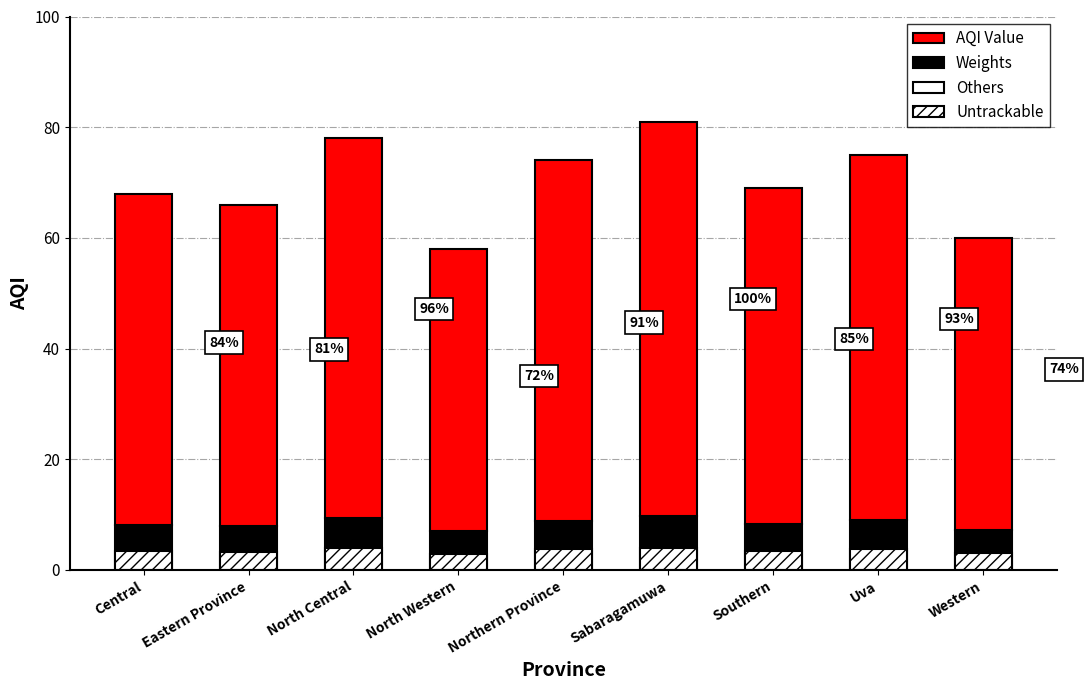

At which label does AQI Value reach its minimum?

North Western